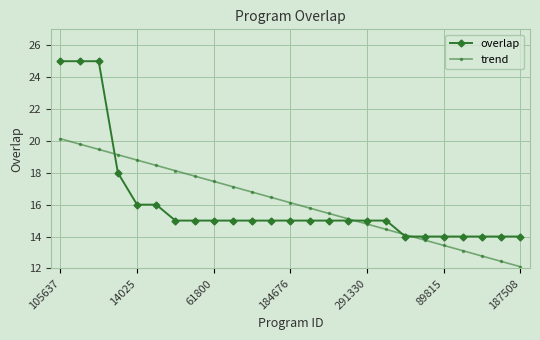

At how many categories does at least one series exceed 24?

3